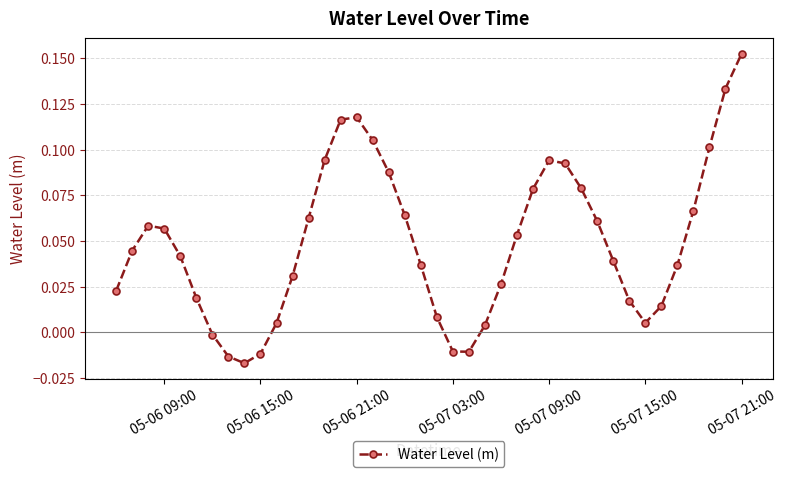

How many points are lower than both their immediate neighbors (excluding endpoints)?

3